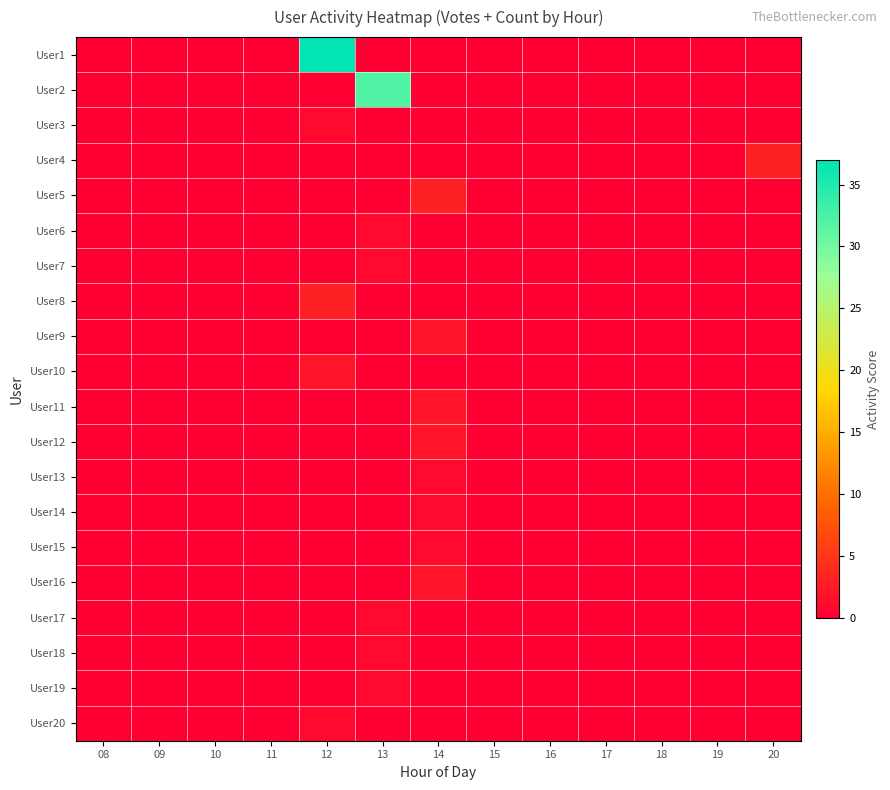

Between 12 and 19, which is larger?

12